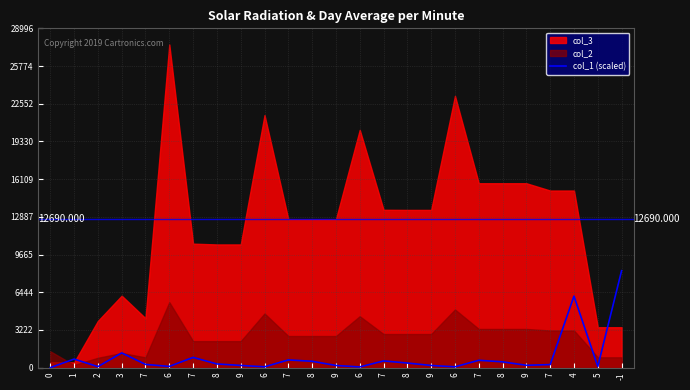

What is the label of the 4th point from the left?

3